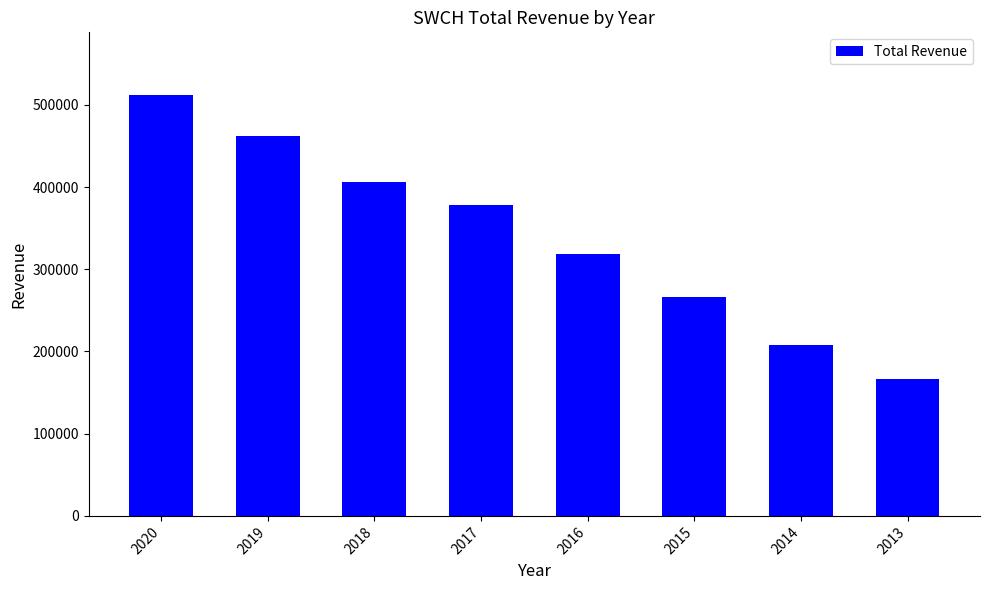

Approximately how many times larger is the value at 2013 compared to 2014?

0.8